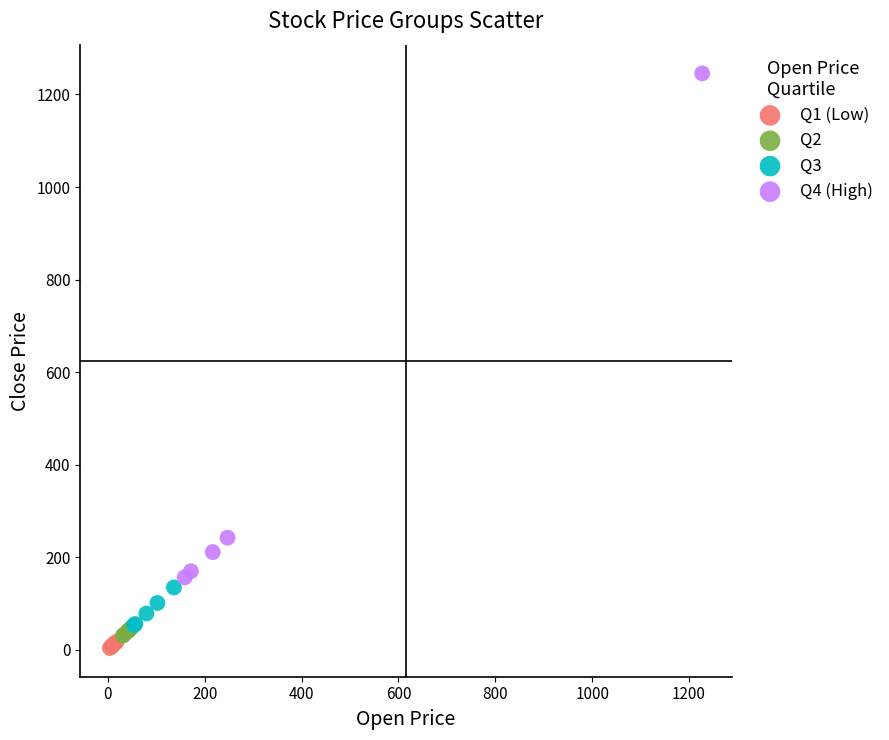

Which series has the largest Y range (max minus min)?

Q4 (High)